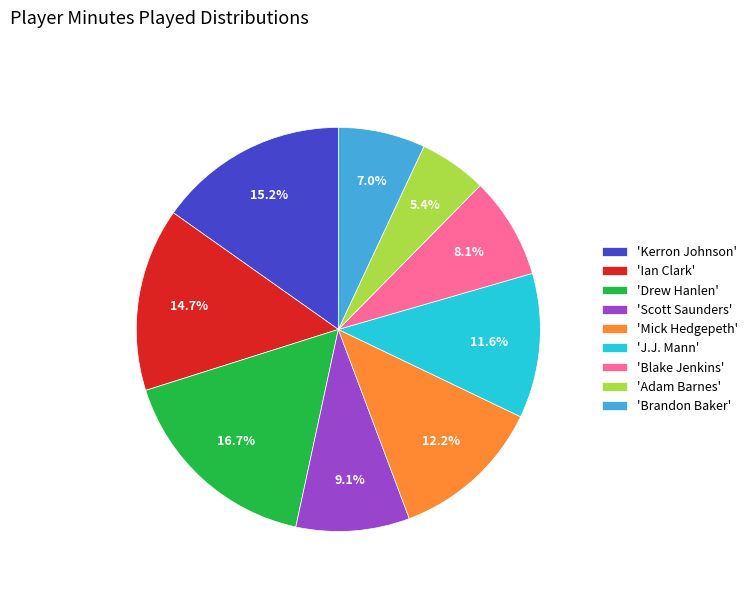

Rank the categories by value from lowest to highest.

'Adam Barnes', 'Brandon Baker', 'Blake Jenkins', 'Scott Saunders', 'J.J. Mann', 'Mick Hedgepeth', 'Ian Clark', 'Kerron Johnson', 'Drew Hanlen'